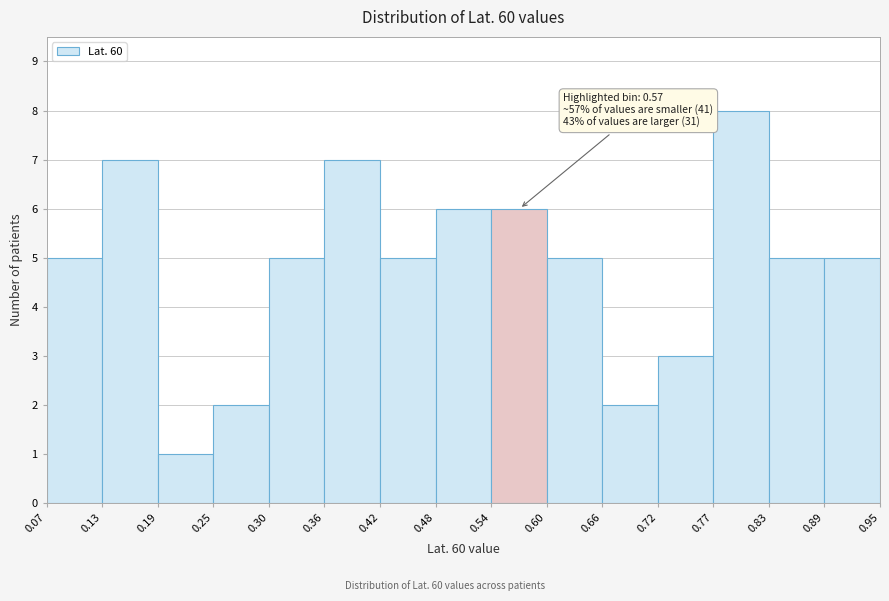

Which range on the x-axis has the tallest bar?

0.77 to 0.83